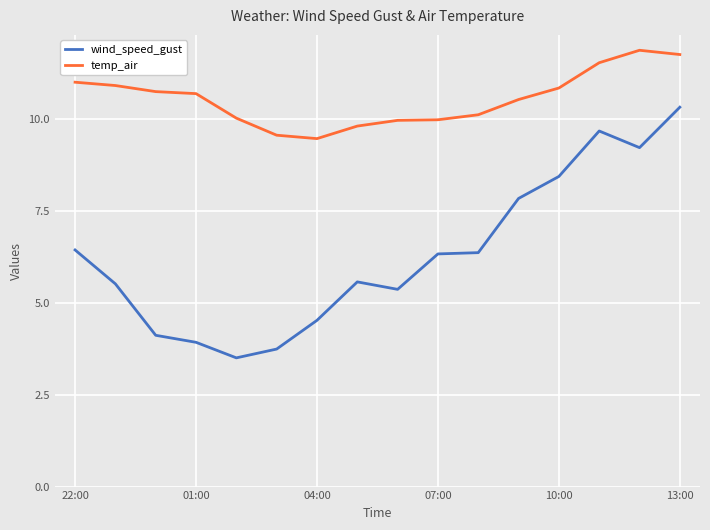

Which series has the largest range (max minus min)?

wind_speed_gust